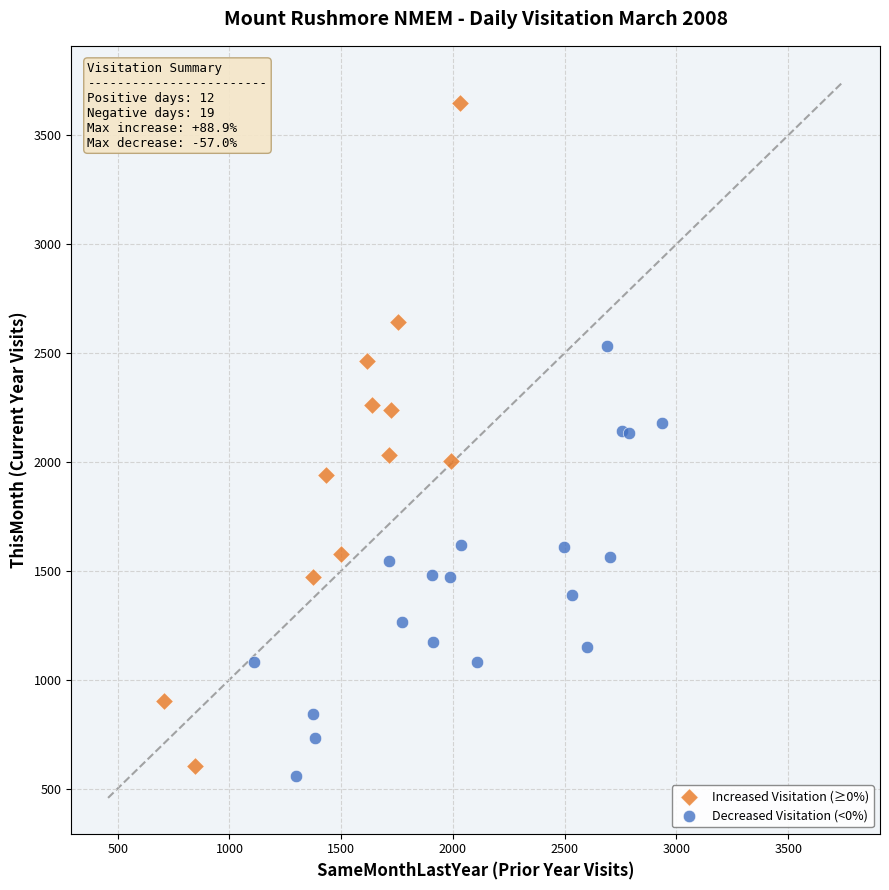

Which series reaches the maximum Y coordinate?

Increased Visitation (≥0%)